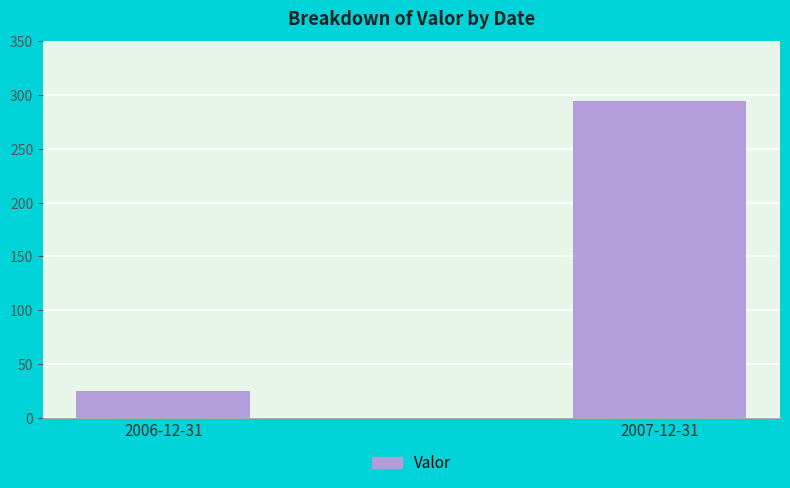

The value at 2006-12-31 is 24.7. True or false?

True